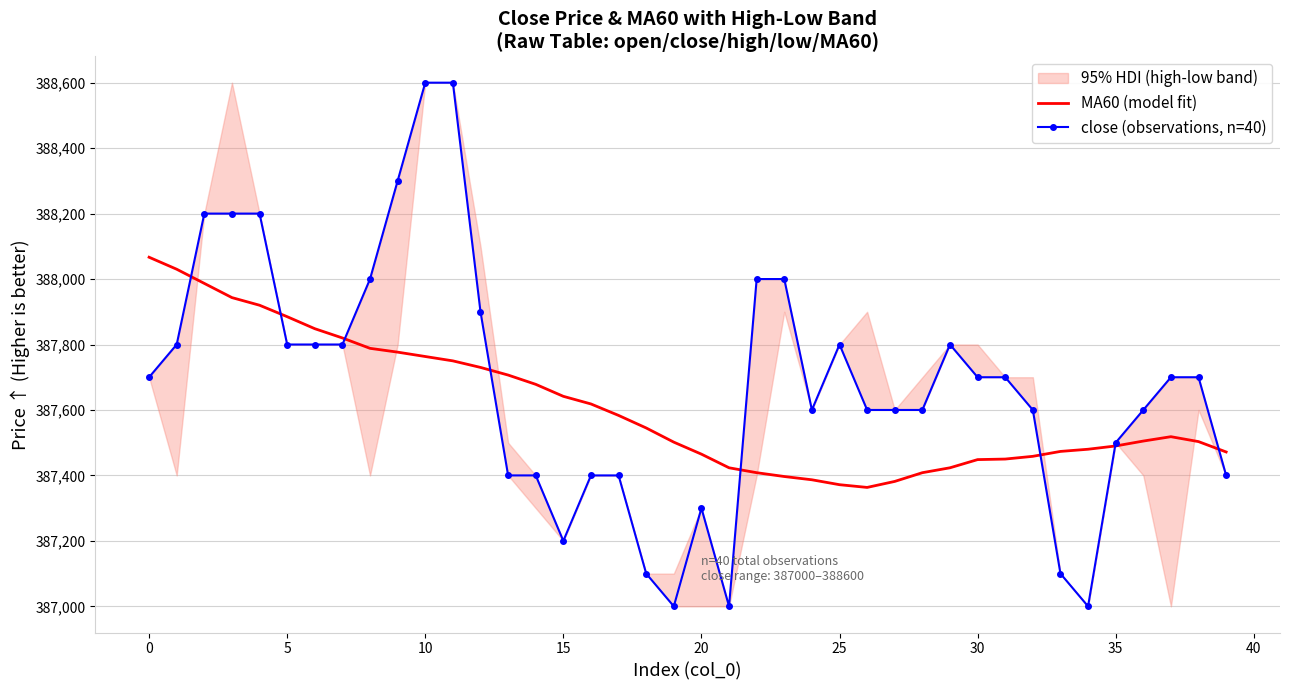

What is the highest value of the MA60 (model fit) series?

388066.7